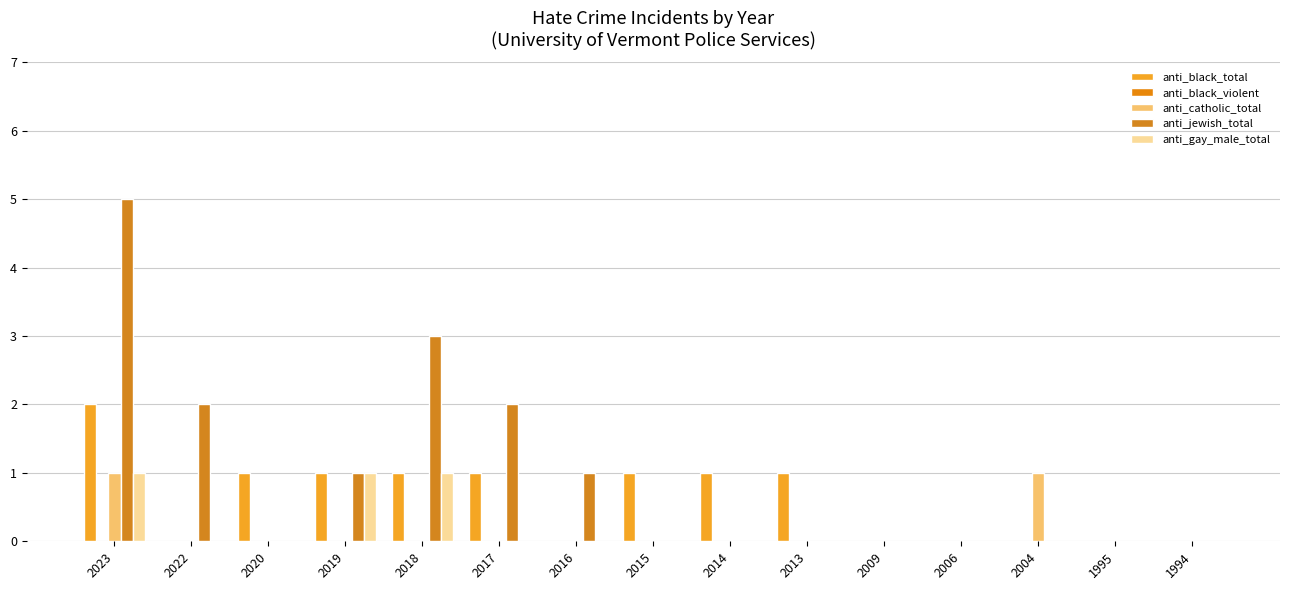

Which series has the widest spread of values?

anti_jewish_total